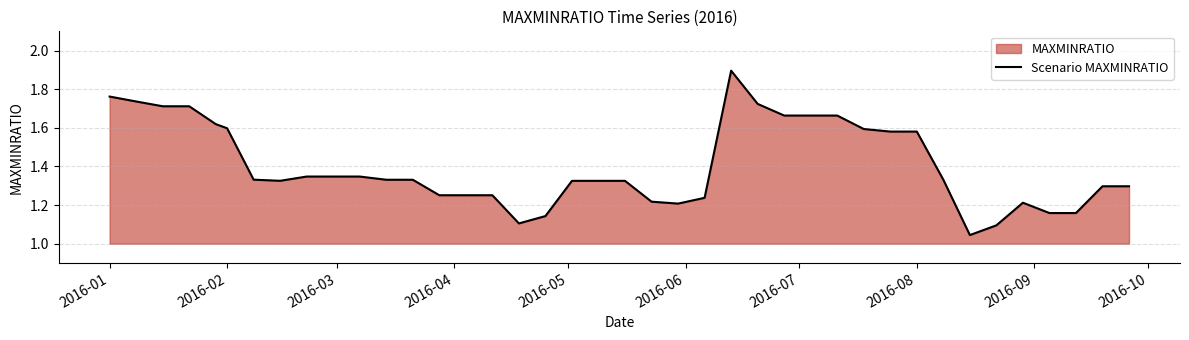

What is the maximum value shown in the chart?

1.9